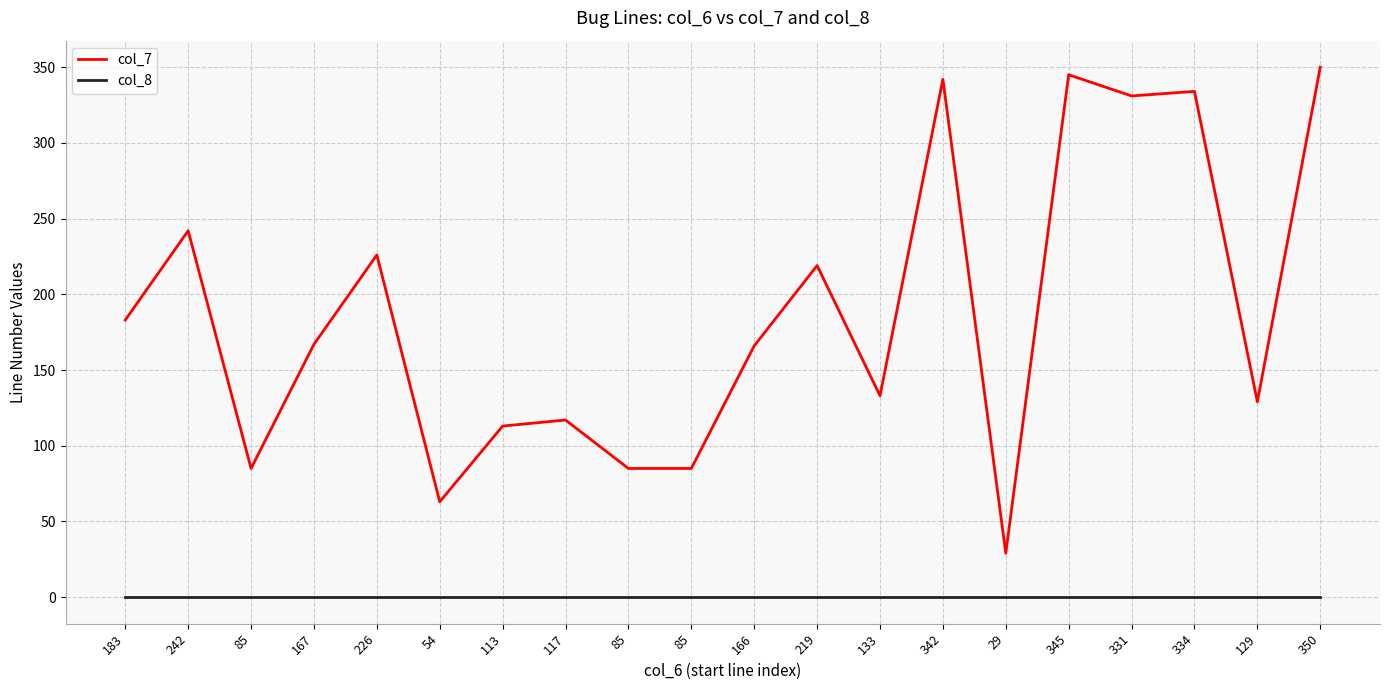

Reading right to left, what are all the values shown in this chart?

col_7: 350=350	129=129	334=334	331=331	345=345	29=29	342=342	133=133	219=219	166=166	85=85	85=85	117=117	113=113	54=63	226=226	167=167	85=85	242=242	183=183
col_8: 350=0	129=0	334=0	331=0	345=0	29=0	342=0	133=0	219=0	166=0	85=0	85=0	117=0	113=0	54=0	226=0	167=0	85=0	242=0	183=0